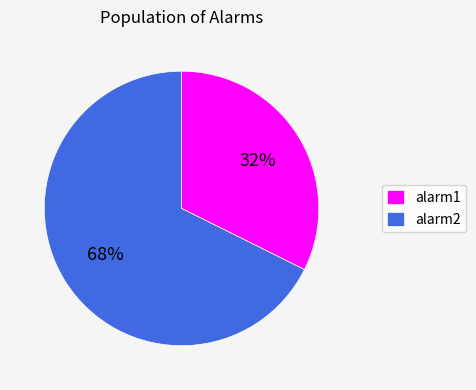

Count the number of slices in the pie.

2